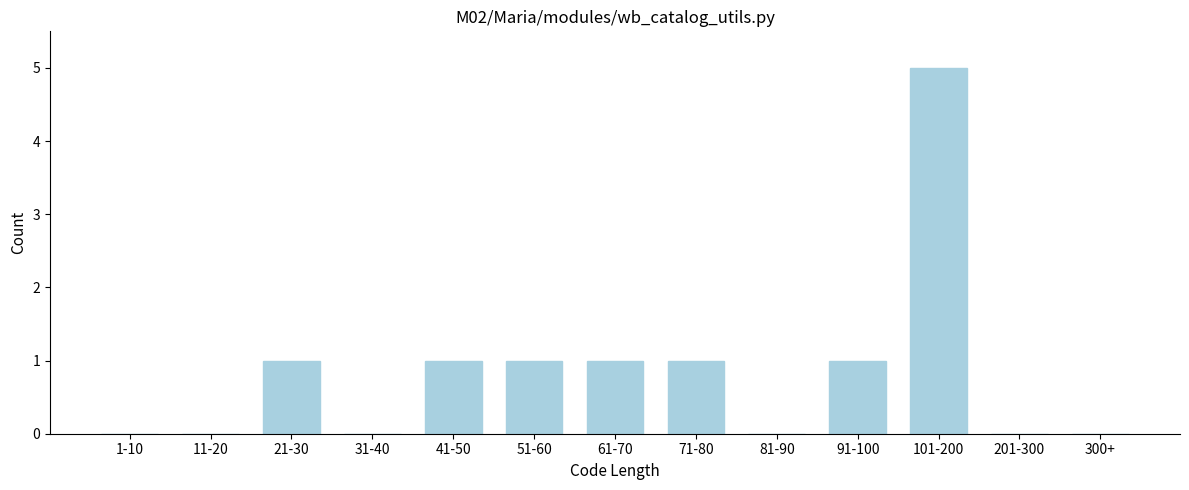

Reading left to right, what are all the values shown in this chart?

1-10=0	11-20=0	21-30=1	31-40=0	41-50=1	51-60=1	61-70=1	71-80=1	81-90=0	91-100=1	101-200=5	201-300=0	300+=0